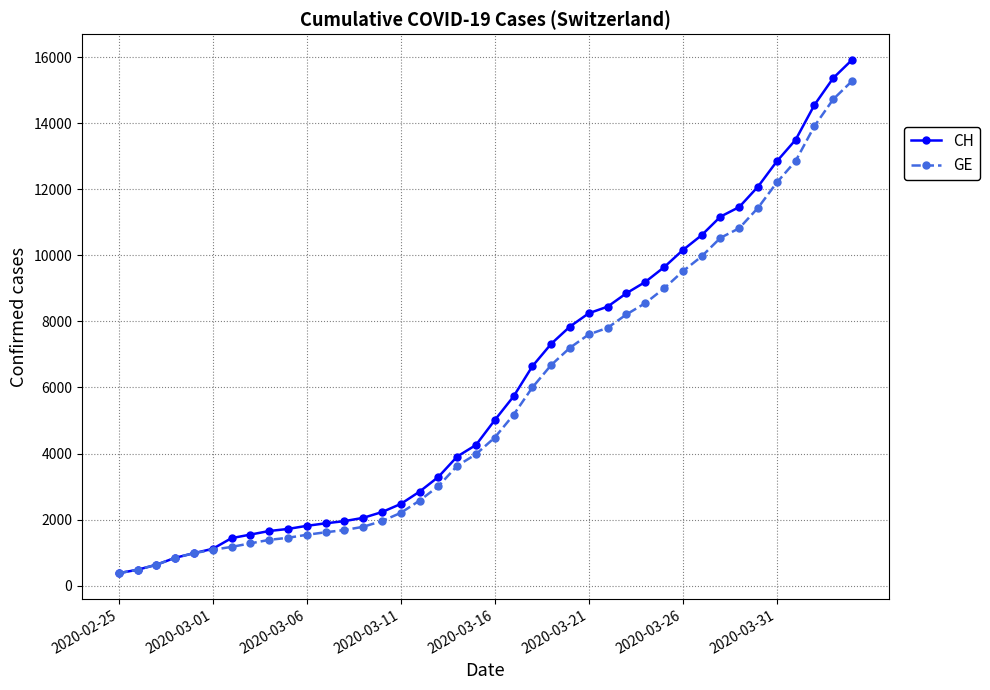

What is the lowest value of the CH series?

375